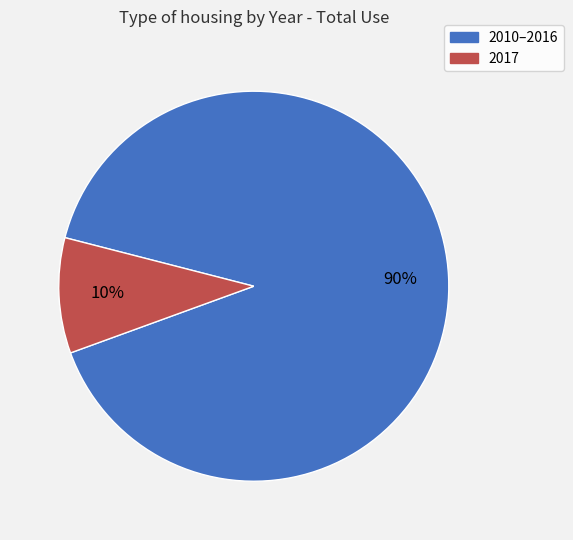

Which slice is the smallest?

2017